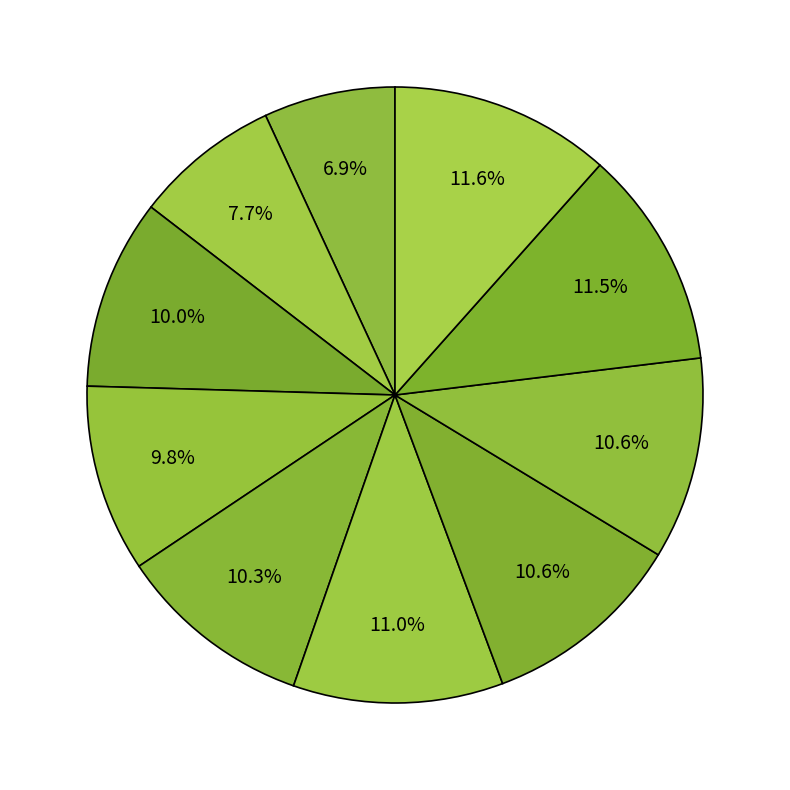

Does any single category account for the majority?

No